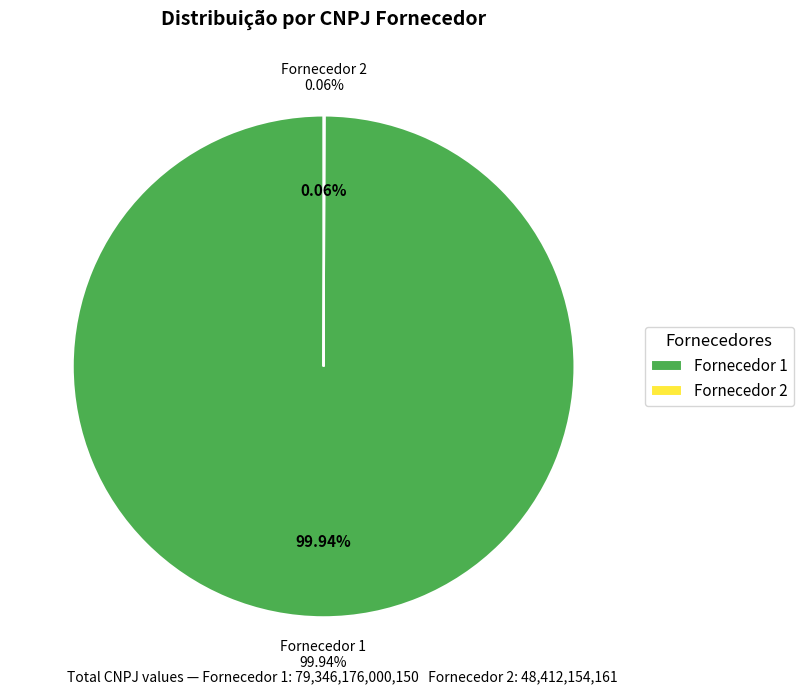

Which category has the smallest portion of the pie?

Fornecedor 2